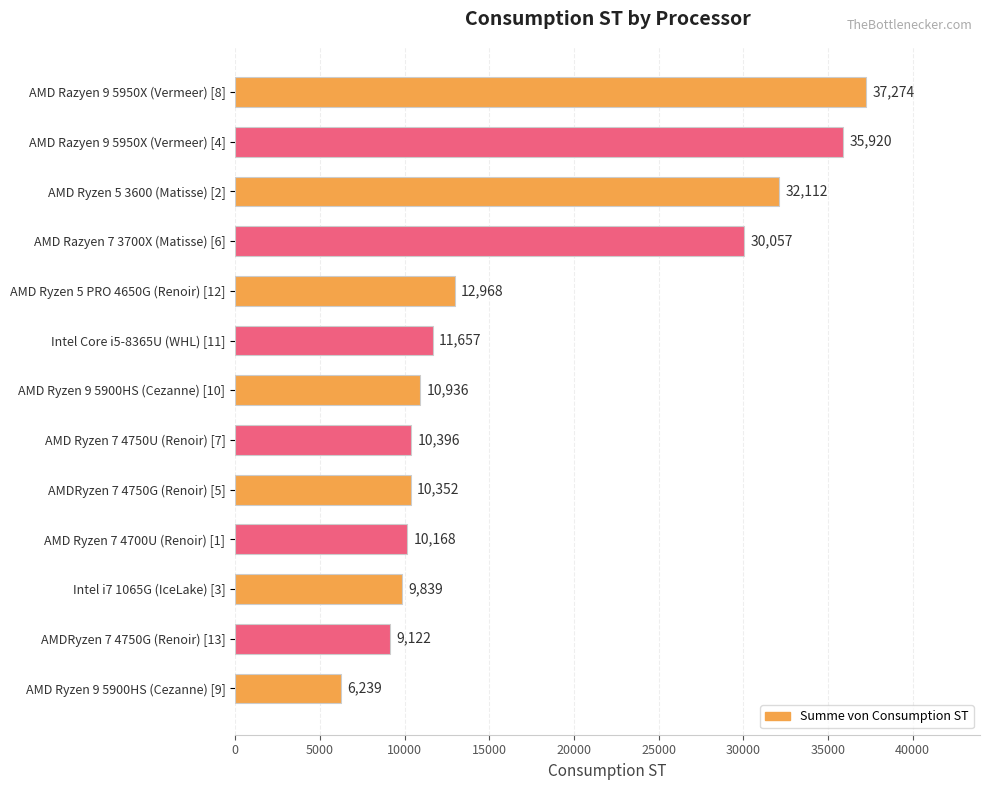

How many data points are less than 10936?

6